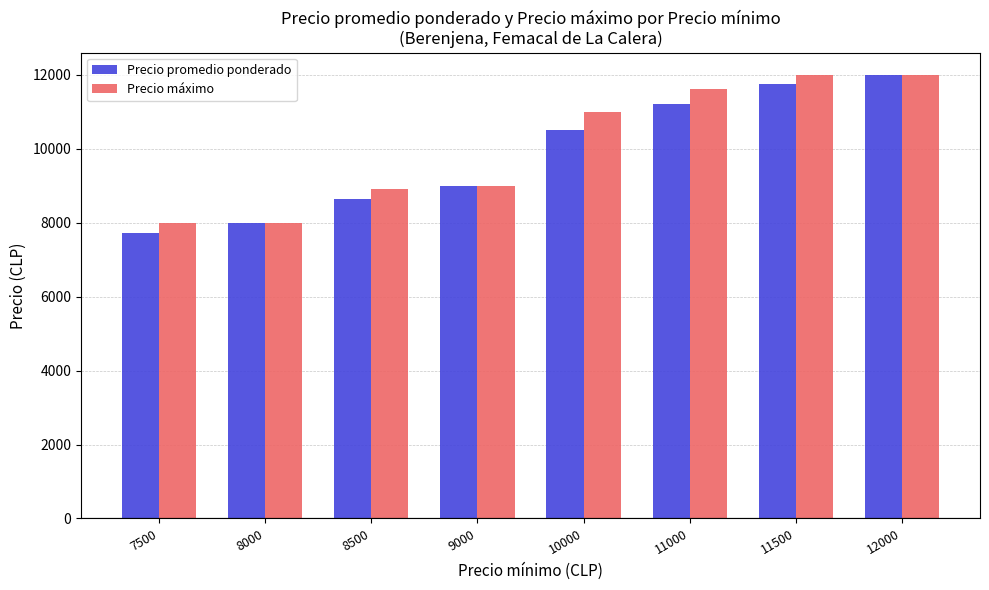

What is the minimum value shown in the chart?

7730